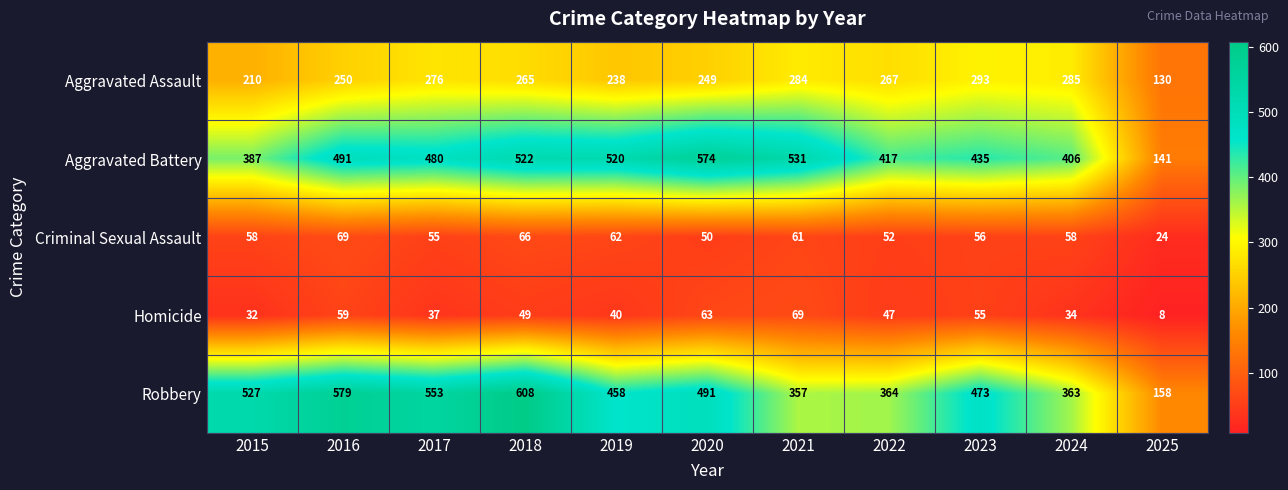

Which category has the lowest value across all series?

2025